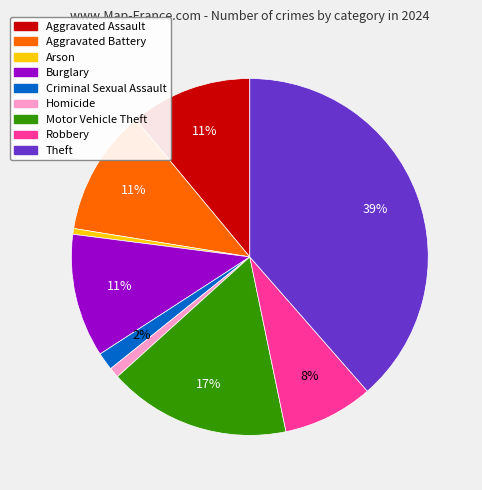

Is it true that Motor Vehicle Theft is 17% of the pie?

True